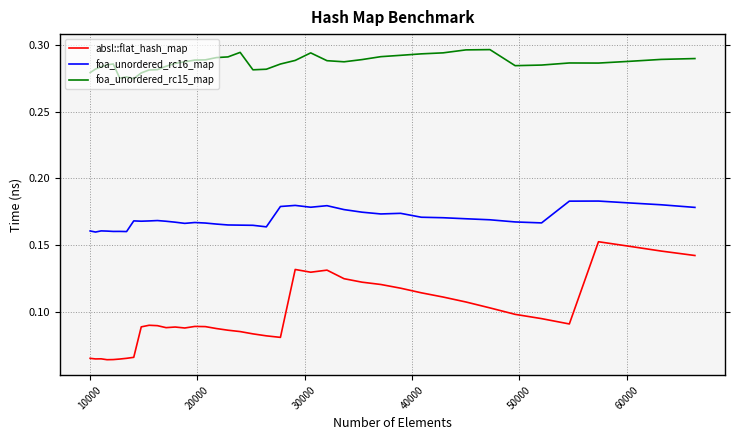

Which series has the widest spread of values?

absl::flat_hash_map